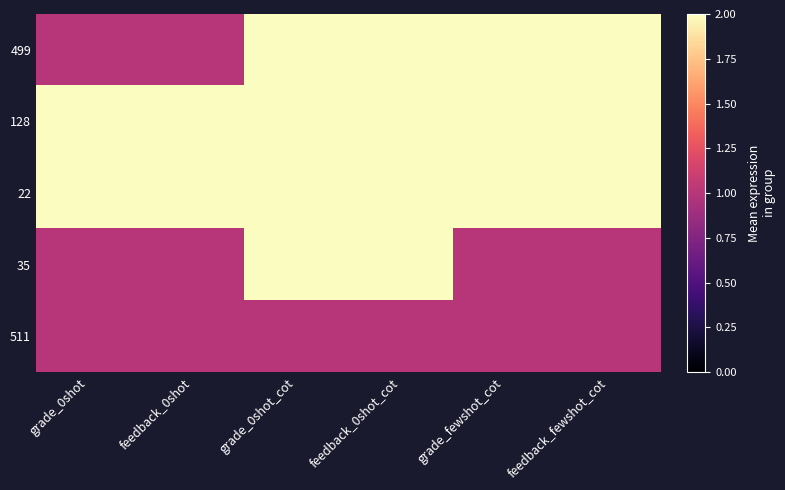

Reading left to right, what are all the values shown in this chart?

499: grade_0shot=1	feedback_0shot=1	grade_0shot_cot=2	feedback_0shot_cot=2	grade_fewshot_cot=2	feedback_fewshot_cot=2
128: grade_0shot=2	feedback_0shot=2	grade_0shot_cot=2	feedback_0shot_cot=2	grade_fewshot_cot=2	feedback_fewshot_cot=2
22: grade_0shot=2	feedback_0shot=2	grade_0shot_cot=2	feedback_0shot_cot=2	grade_fewshot_cot=2	feedback_fewshot_cot=2
35: grade_0shot=1	feedback_0shot=1	grade_0shot_cot=2	feedback_0shot_cot=2	grade_fewshot_cot=1	feedback_fewshot_cot=1
511: grade_0shot=1	feedback_0shot=1	grade_0shot_cot=1	feedback_0shot_cot=1	grade_fewshot_cot=1	feedback_fewshot_cot=1